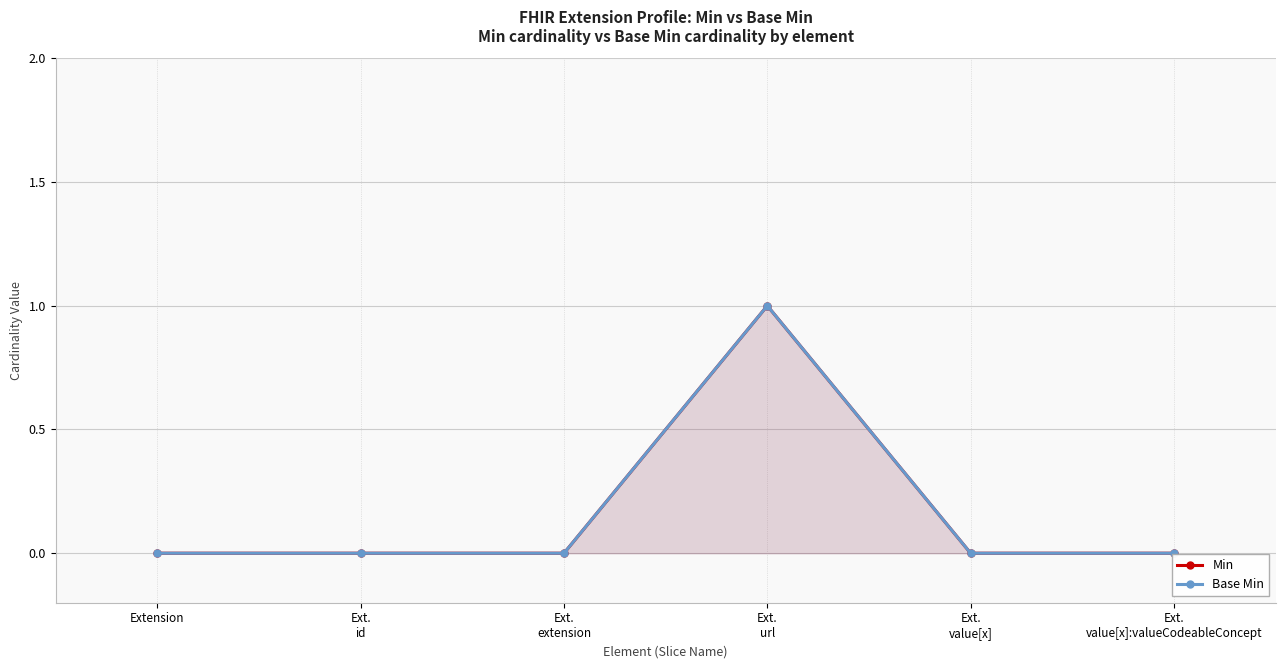

True or false: Min and Base Min cross at least once.

False